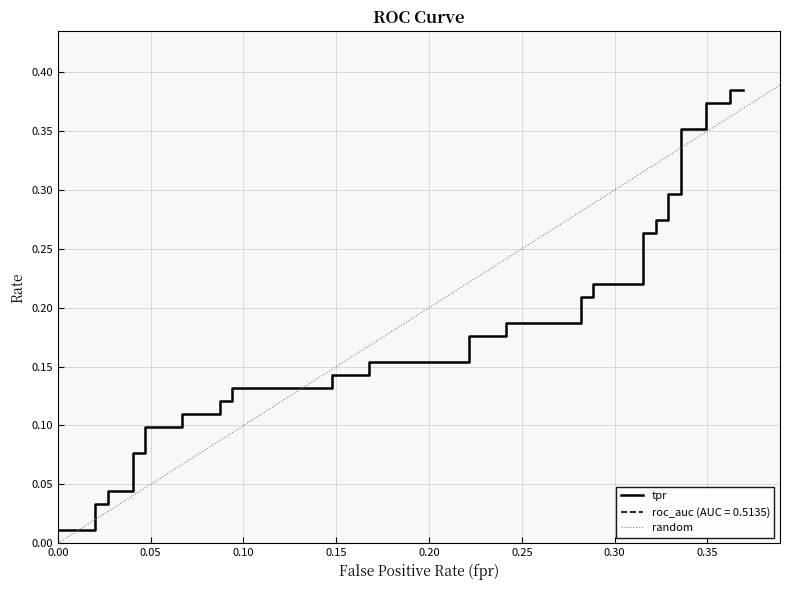

Reading left to right, what are all the values shown in this chart?

0.0	0.0	0.0	0.0	0.0	0.0	0.1	0.1	0.1	0.1	0.1	0.1	0.1	0.1	0.1	0.1	0.1	0.1	0.2	0.2	0.2	0.2	0.2	0.2	0.2	0.2	0.2	0.2	0.3	0.3	0.3	0.3	0.3	0.3	0.4	0.4	0.4	0.4	0.4	0.4